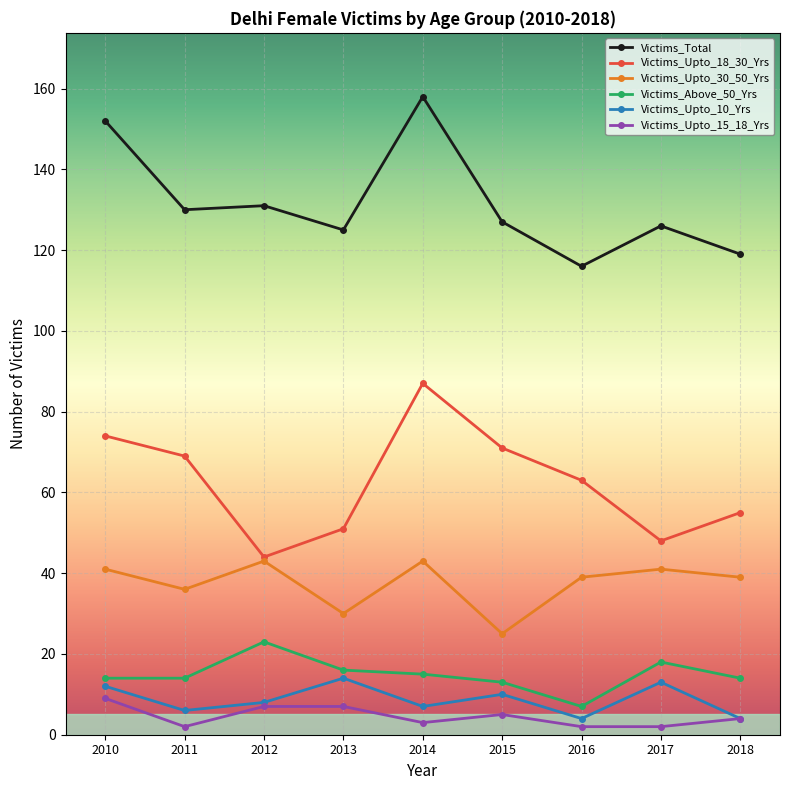

The Victims_Upto_30_50_Yrs series shows 41 at 2017. True or false?

True